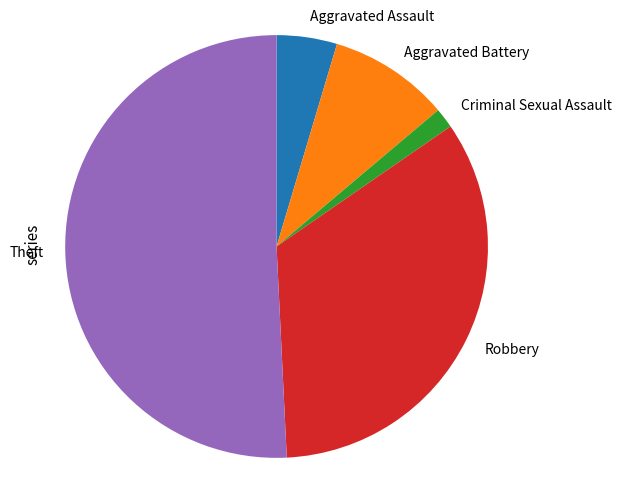

Is there a majority slice in this chart?

Yes